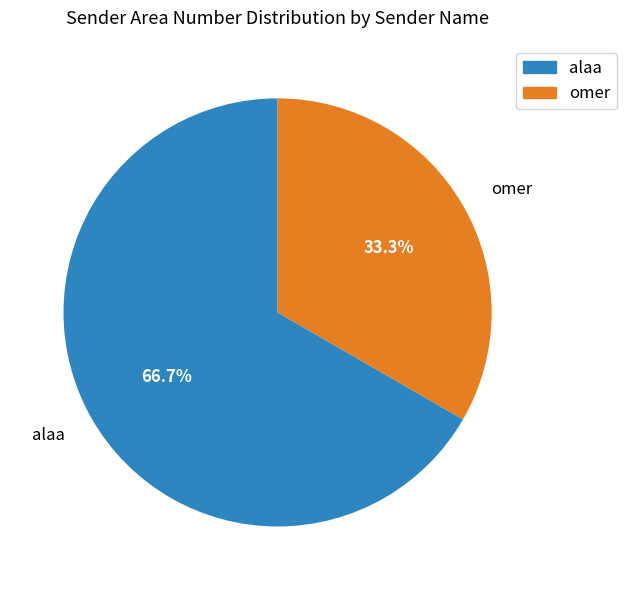

What is the majority slice?

alaa